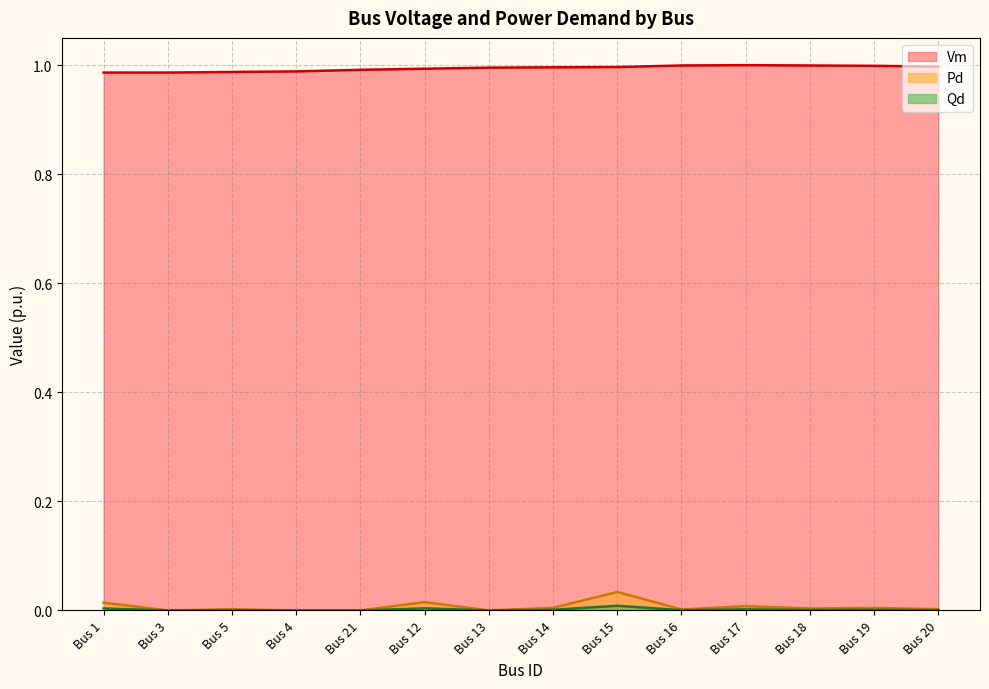

Which label corresponds to the smallest value in the chart?

Bus 3